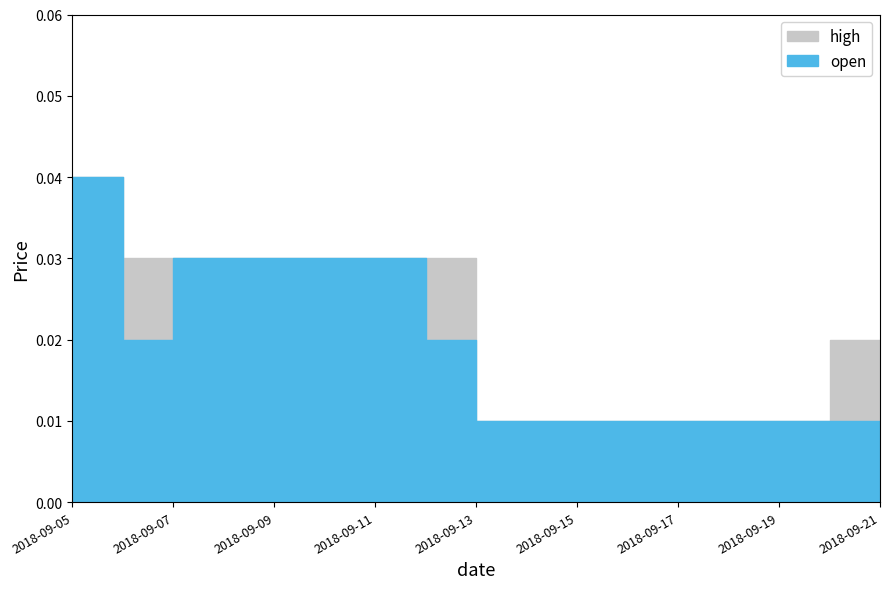

The open series shows 0.0 at 2018-09-17. True or false?

True